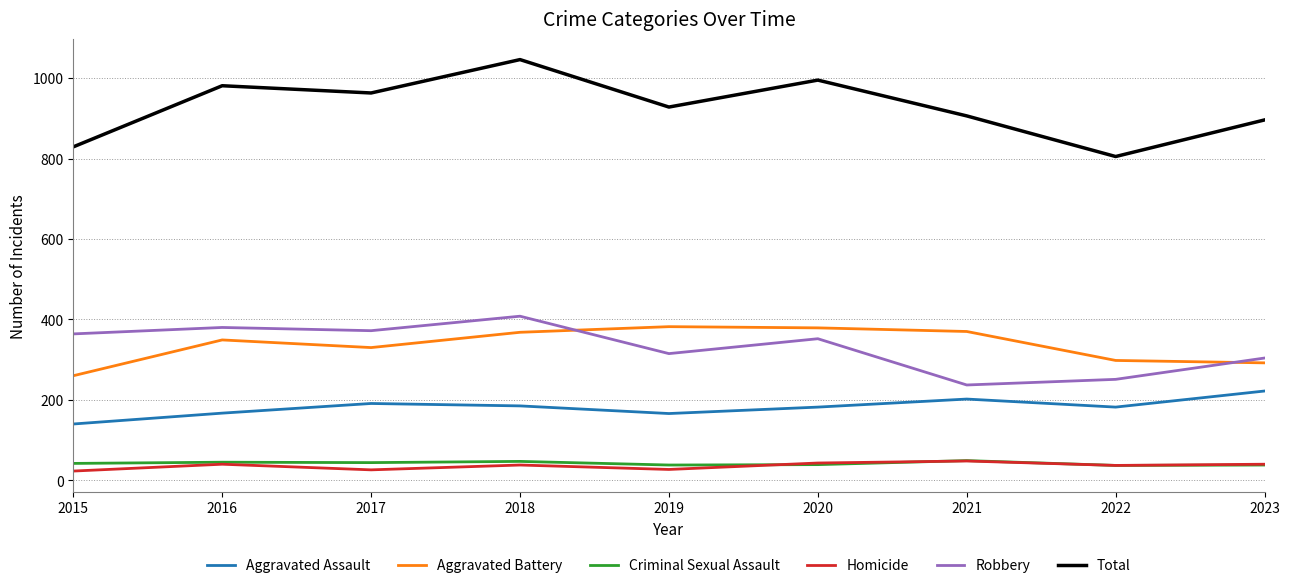

At which label is Aggravated Battery closest to 321?

2017